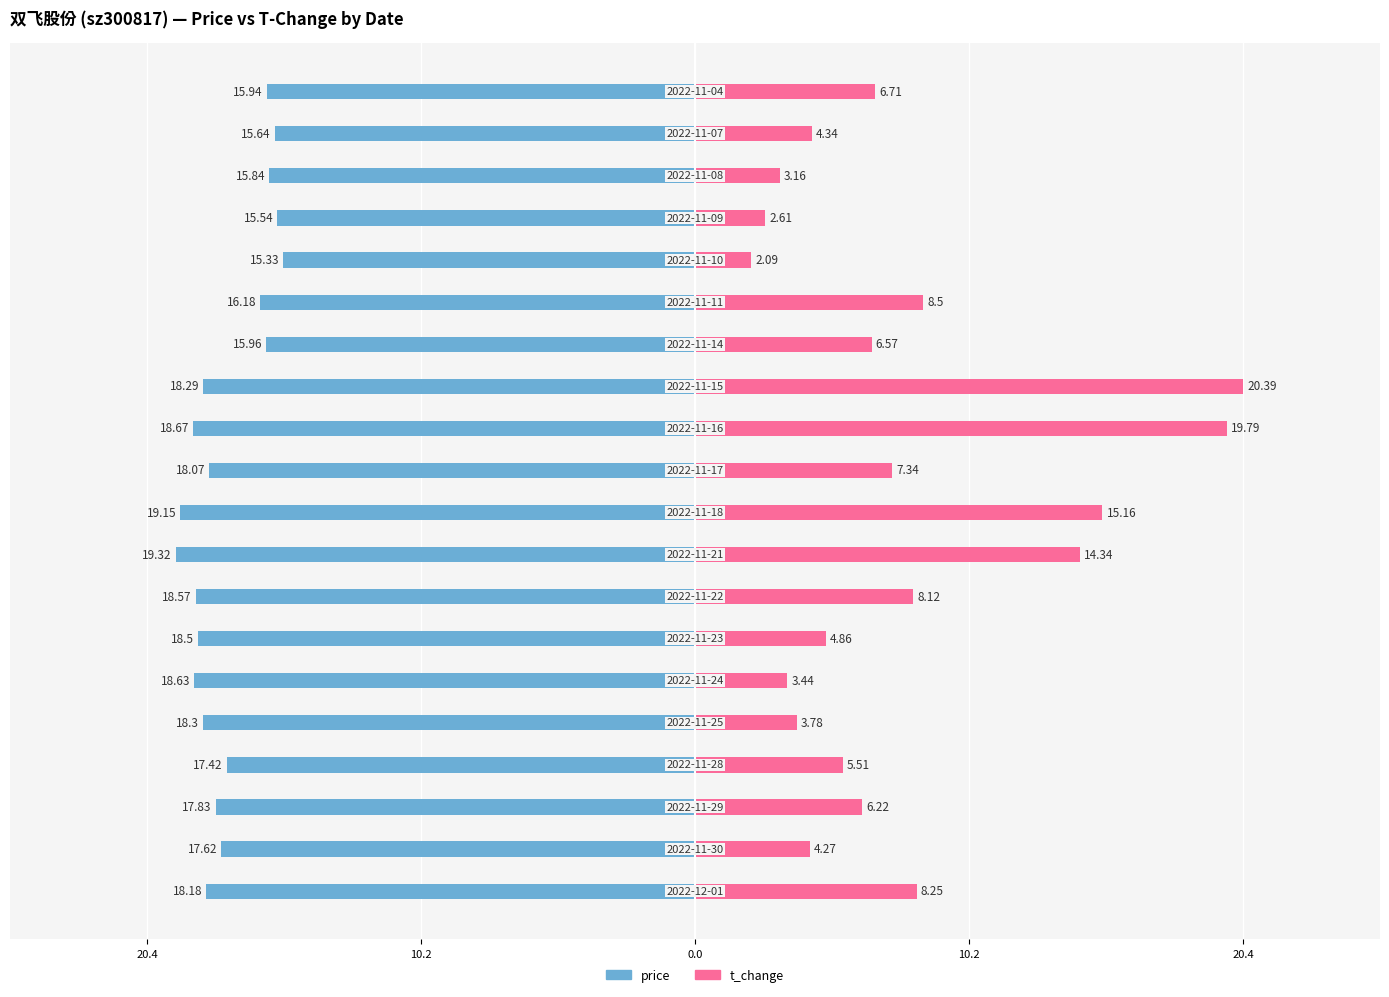

Which series has the widest spread of values?

t_change